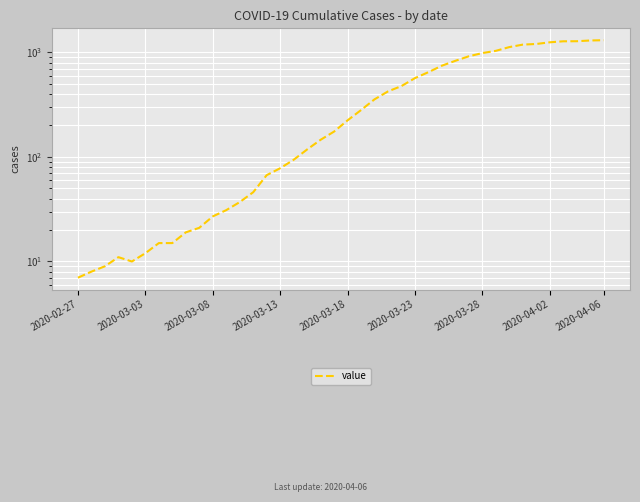

True or false: there are more than 2 points higher than both neighbors.

False